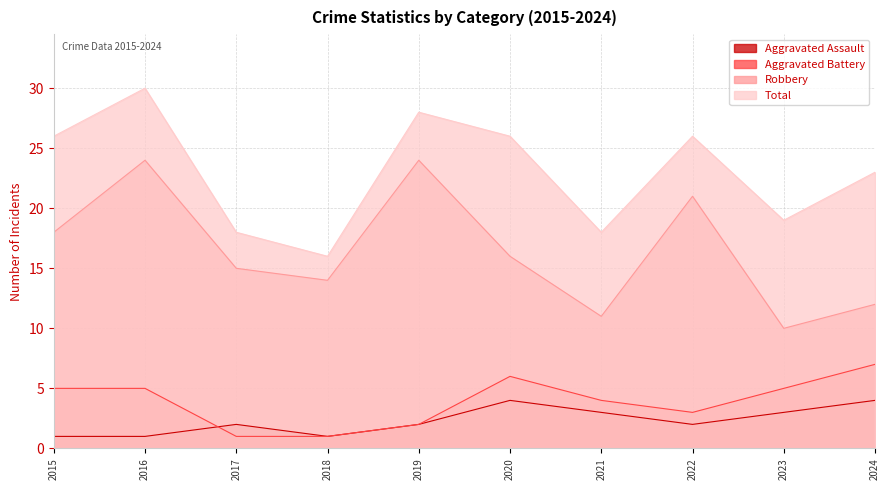

How many interior local peaks does the Robbery series have?

3